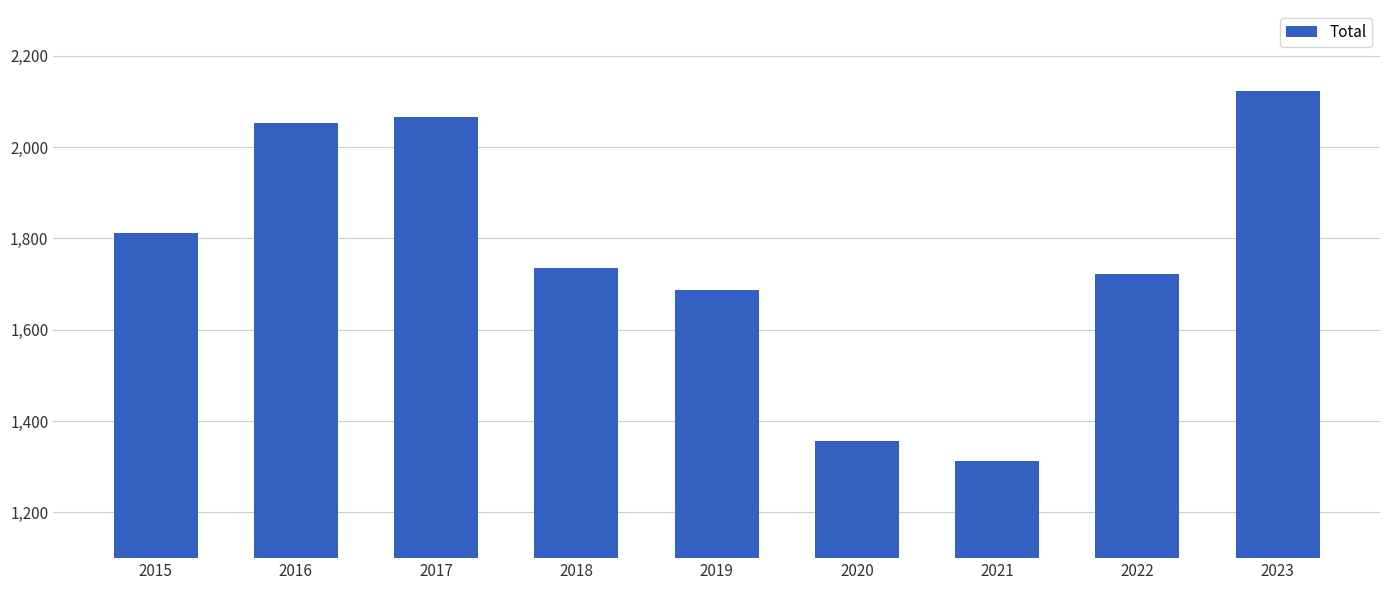

Read the value at 2022.

1721